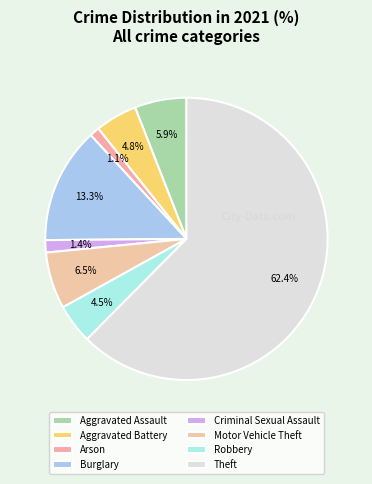

Count the number of slices in the pie.

8